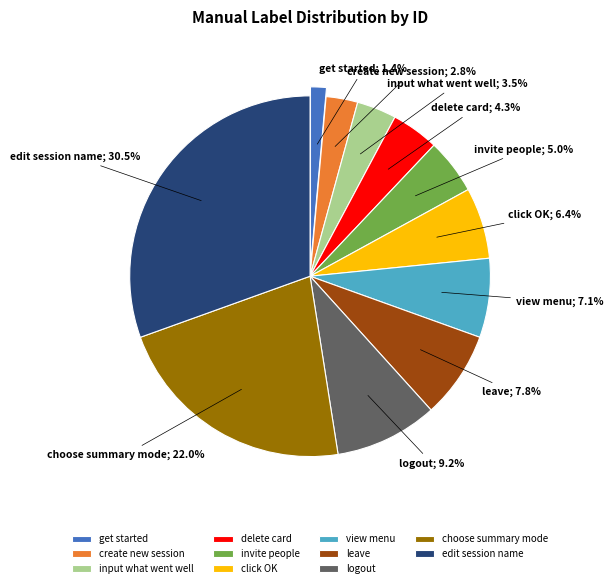

Which category has the biggest portion of the pie?

edit session name